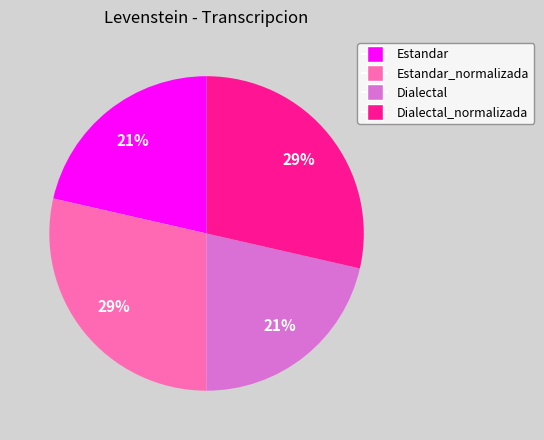

Is there any slice that represents more than half of the pie?

No